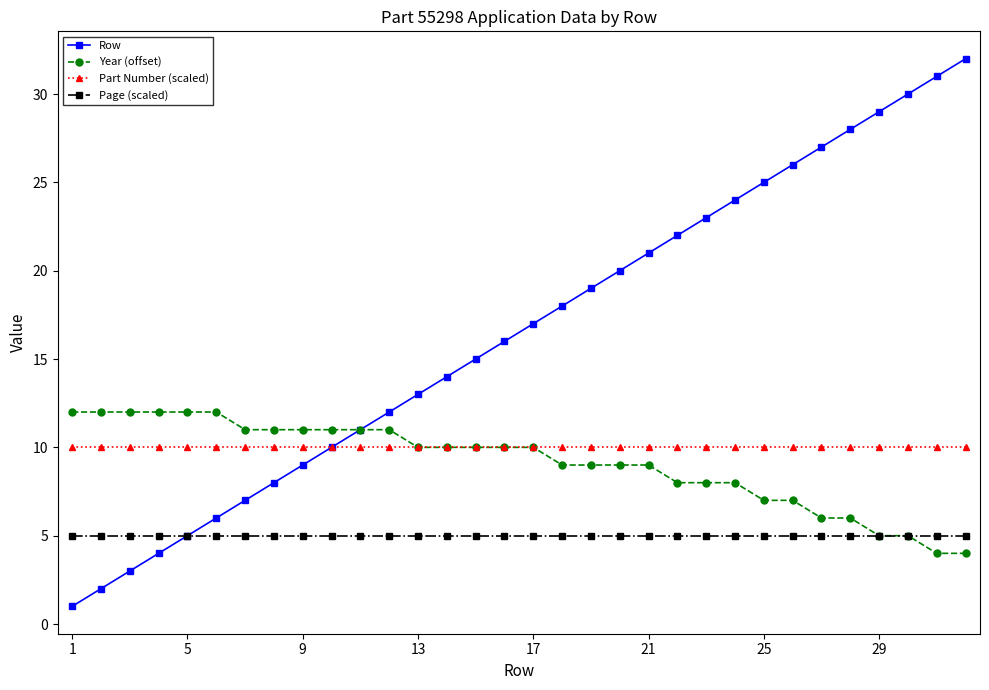

What is the highest value of the Page (scaled) series?

5